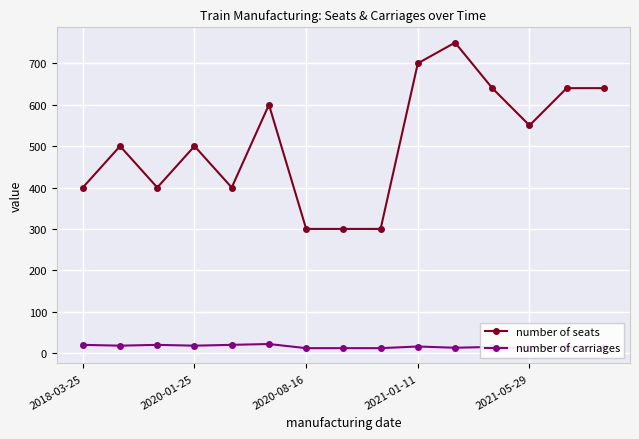

The number of seats series shows 550 at 2021-05-29. True or false?

True